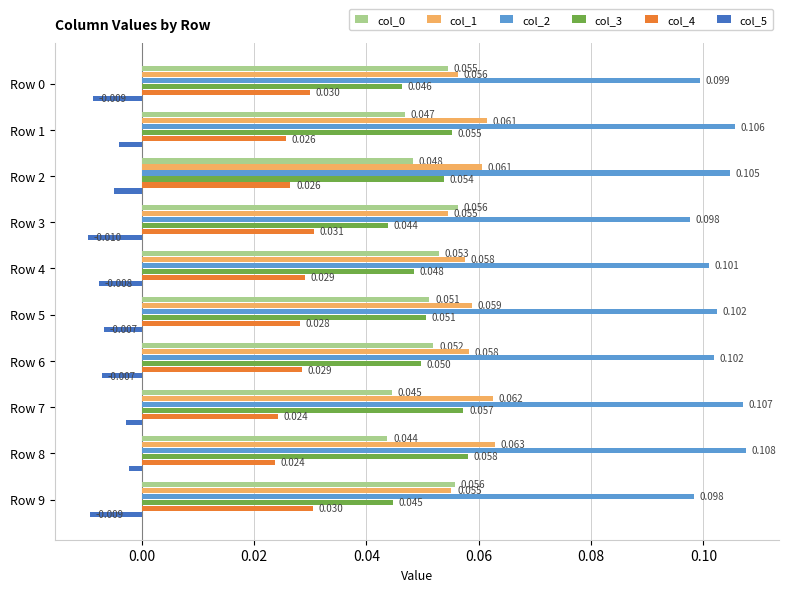

What is the greatest value displayed?

0.1